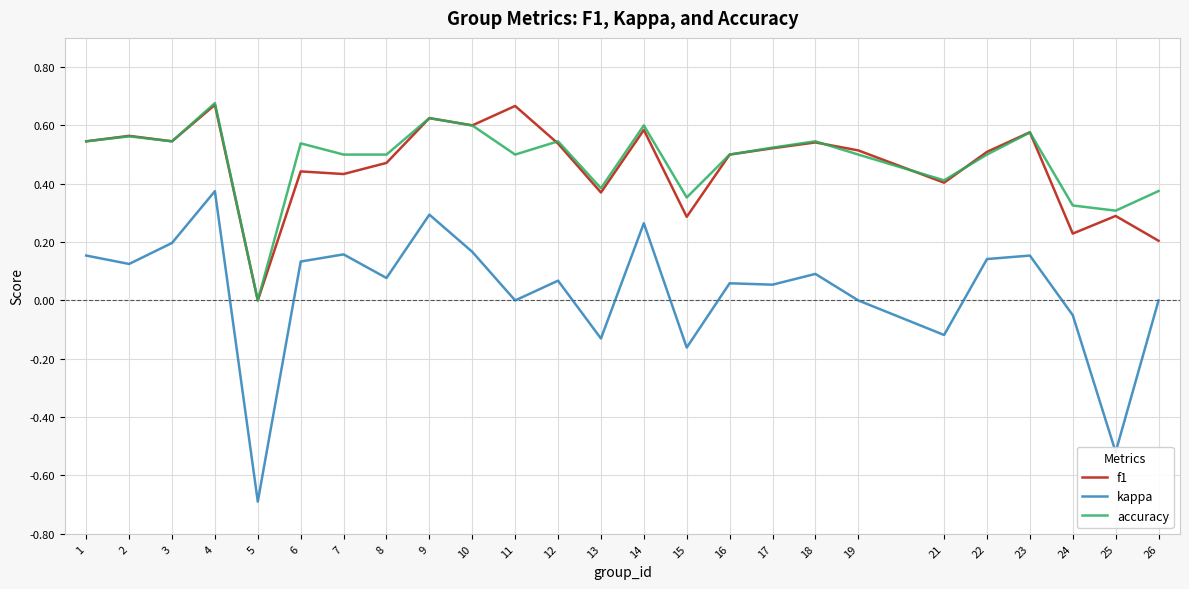

Is the value of kappa at 15 greater than the value of f1 at 17?

No